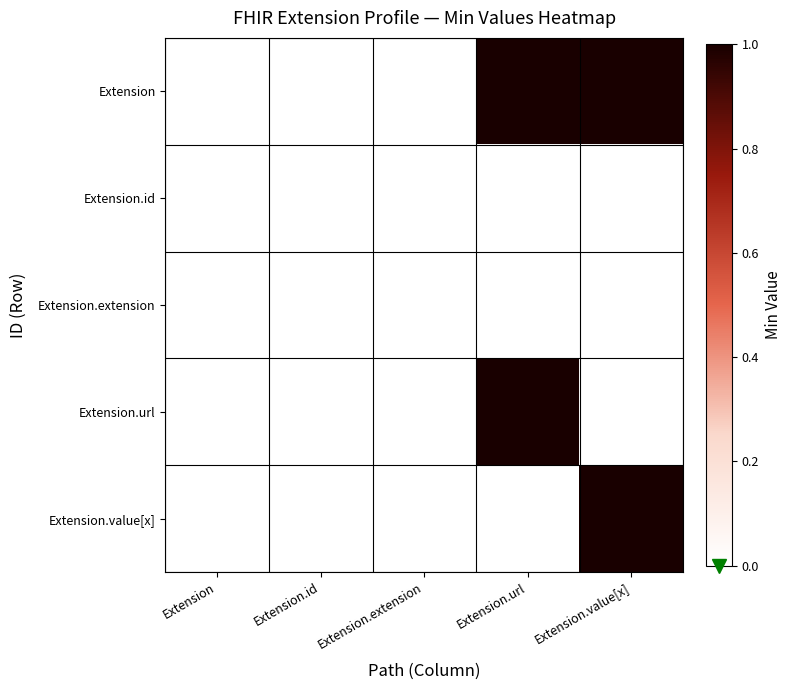

At which category does the chart reach its peak across all series?

Extension.url